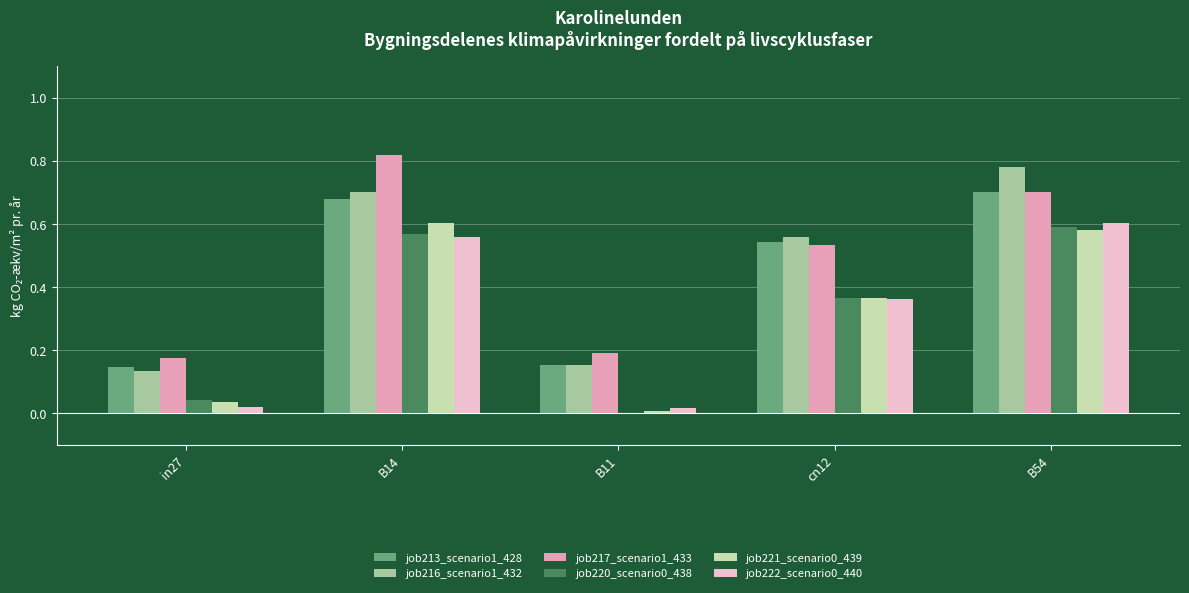

How many groups of bars are there?

5